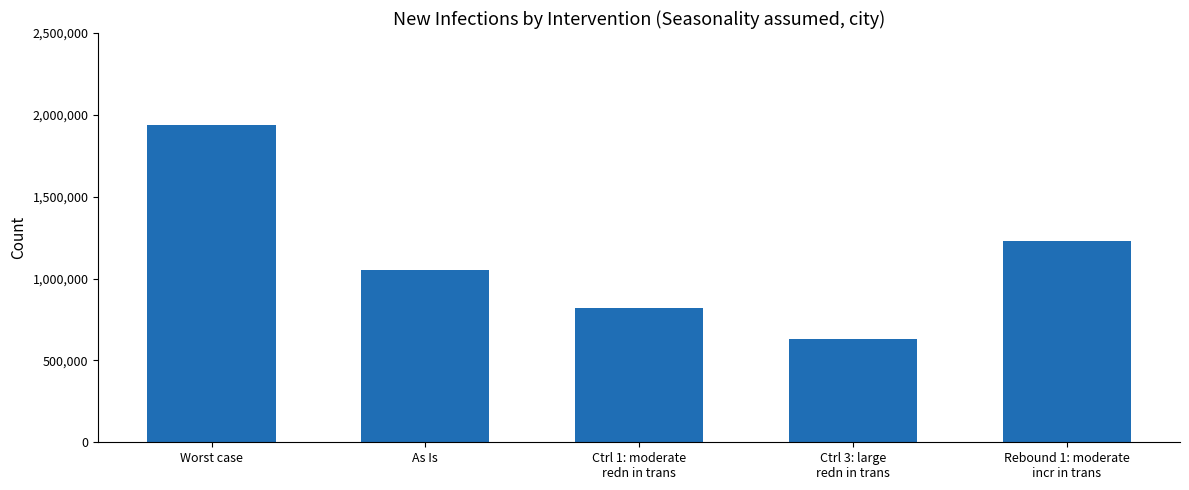

Which category has the highest value across all series?

Worst case